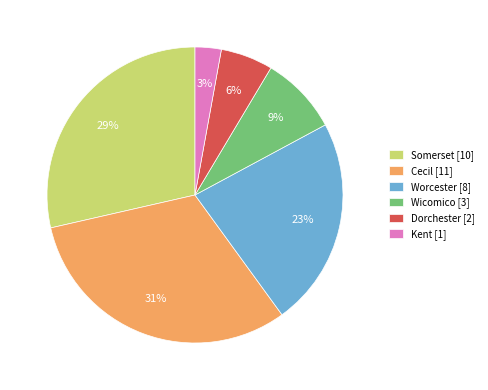

To the nearest percent, what portion does Dorchester represent?

6%